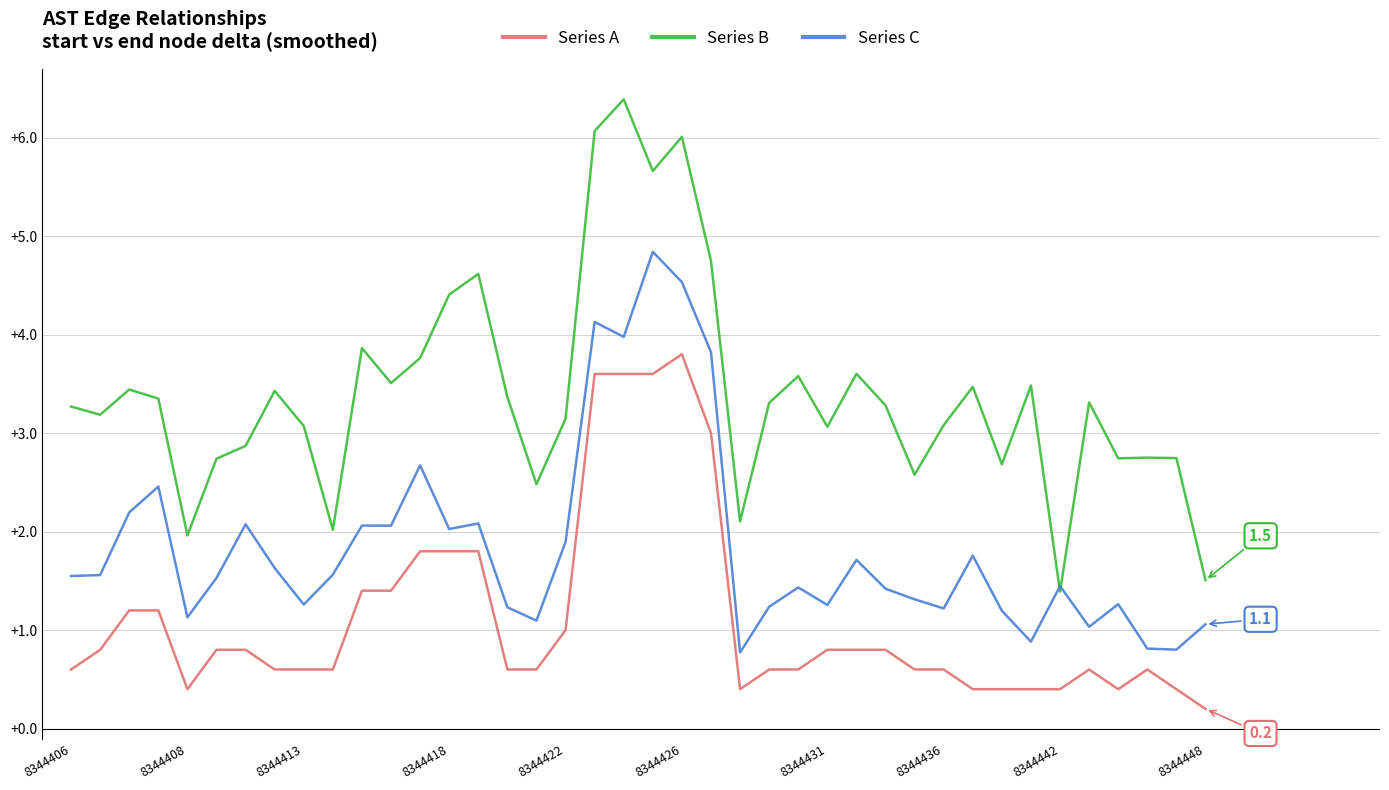

Does the chart display data point markers on the line(s)?

No